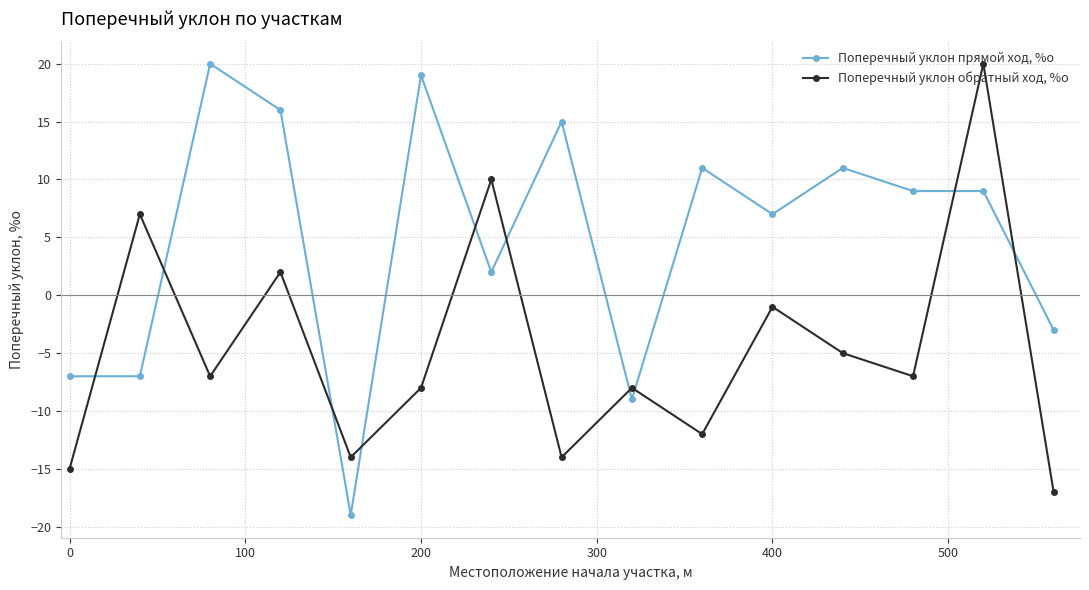

How many intersections are there between Поперечный уклон прямой ход, %о and Поперечный уклон обратный ход, %о?

10